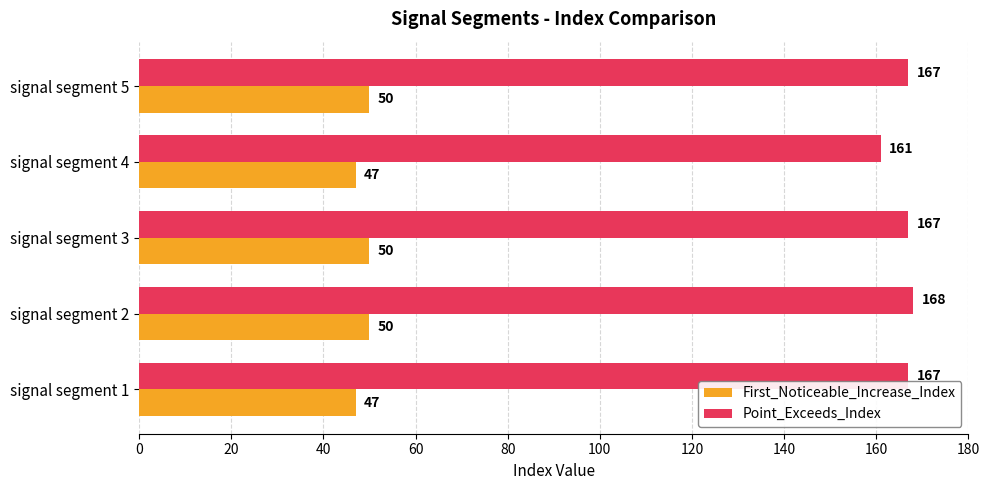

The value of First_Noticeable_Increase_Index at signal segment 5 is 10. True or false?

False